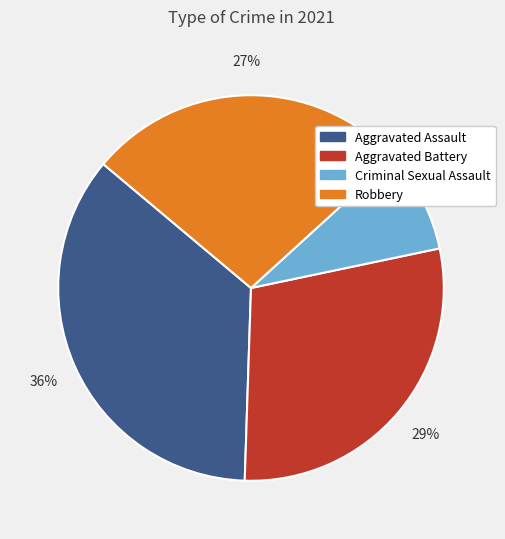

Rank the categories by value from lowest to highest.

Criminal Sexual Assault, Robbery, Aggravated Battery, Aggravated Assault